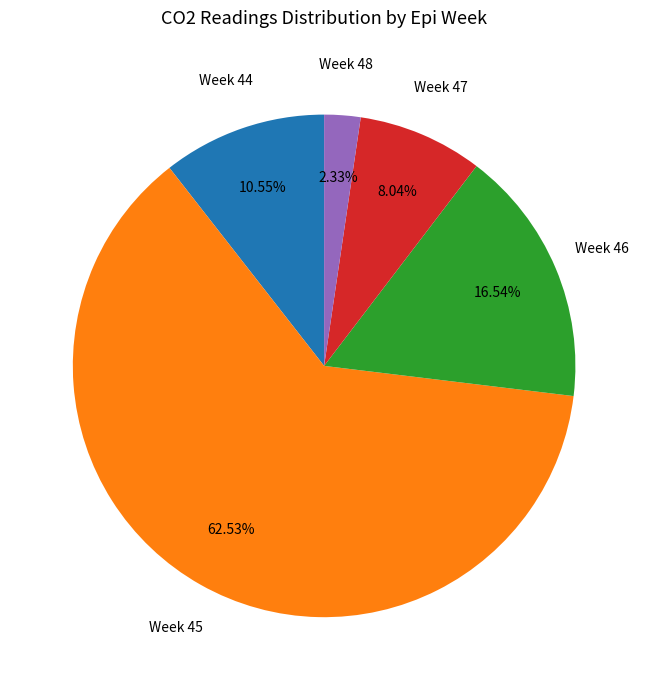

Count the number of slices in the pie.

5